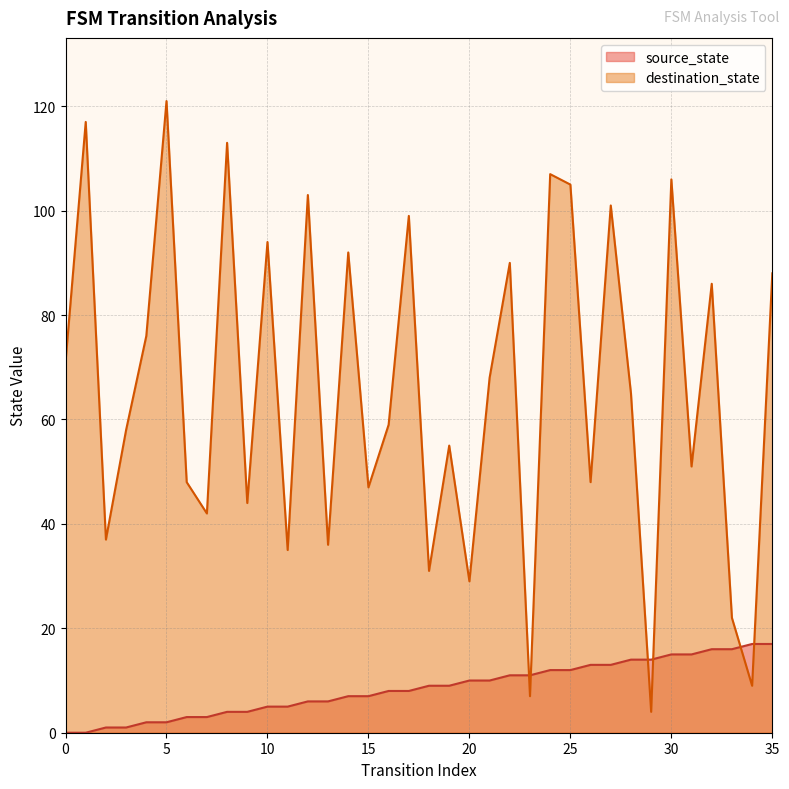

What are all the series names shown in the legend?

source_state, destination_state